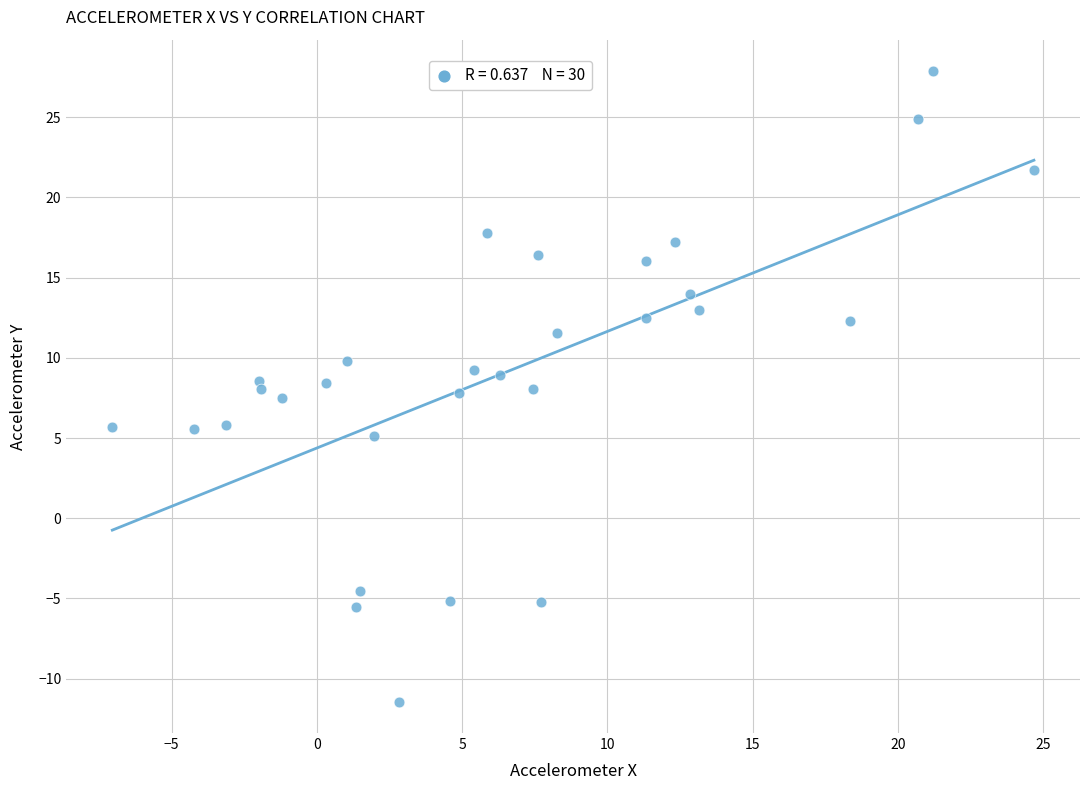

What is the range of Y values (max minus min)?

39.3